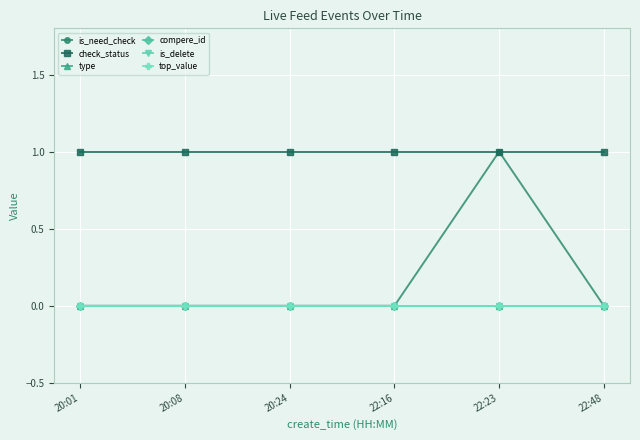

Reading left to right, what are all the values shown in this chart?

is_need_check: 0	0	0	0	1	0
check_status: 1	1	1	1	1	1
type: 0	0	0	0	0	0
compere_id: 0	0	0	0	0	0
is_delete: 0	0	0	0	0	0
top_value: 0	0	0	0	0	0